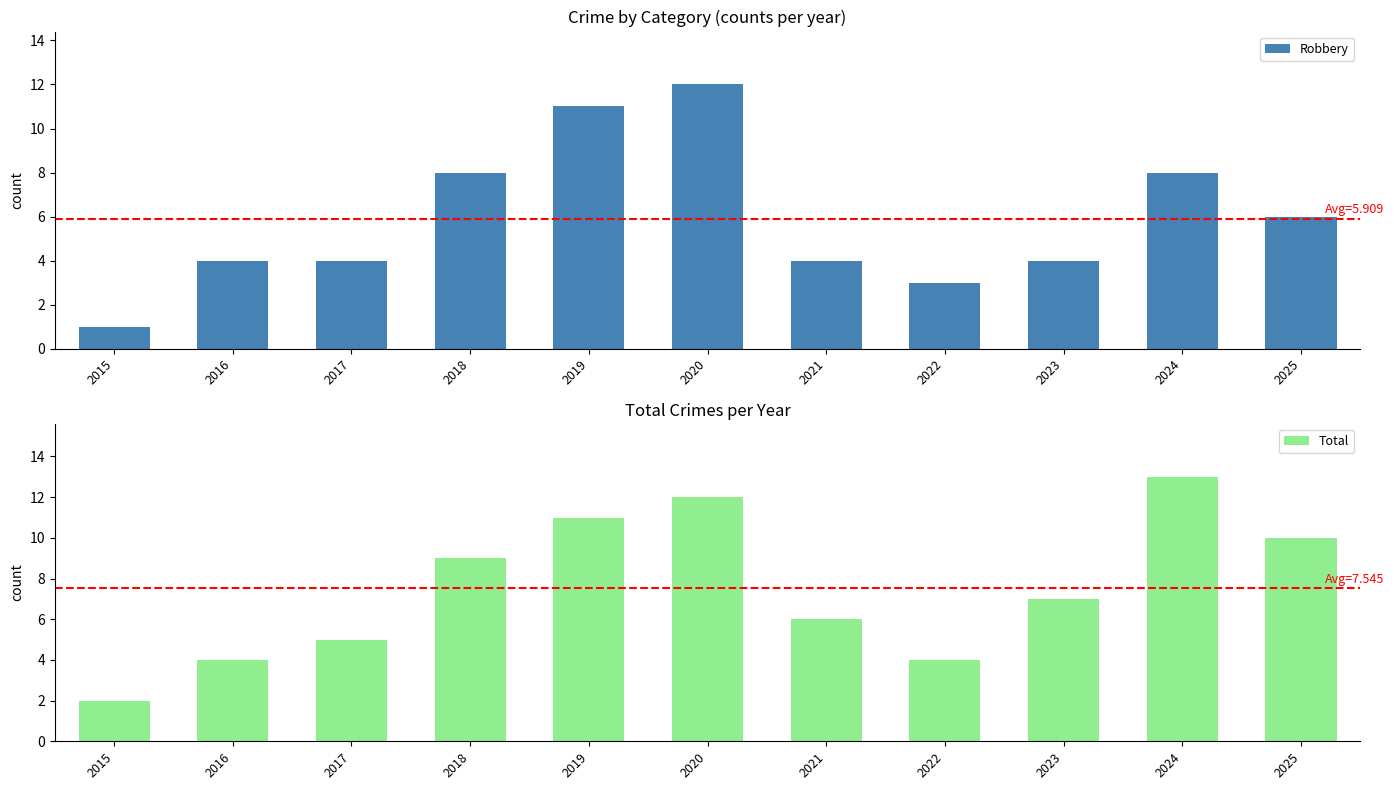

Rank the series by their average value, from highest to lowest.

Total, Robbery